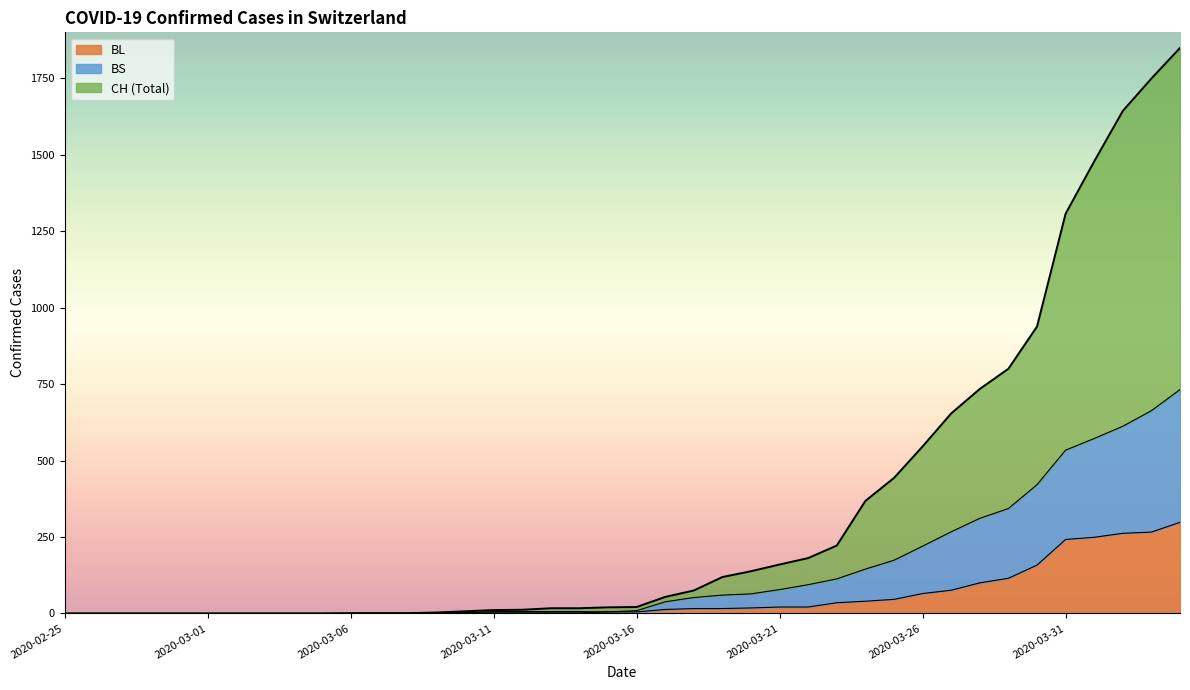

Is the value of CH at 2020-03-19 greater than the value of BL at 2020-03-08?

Yes